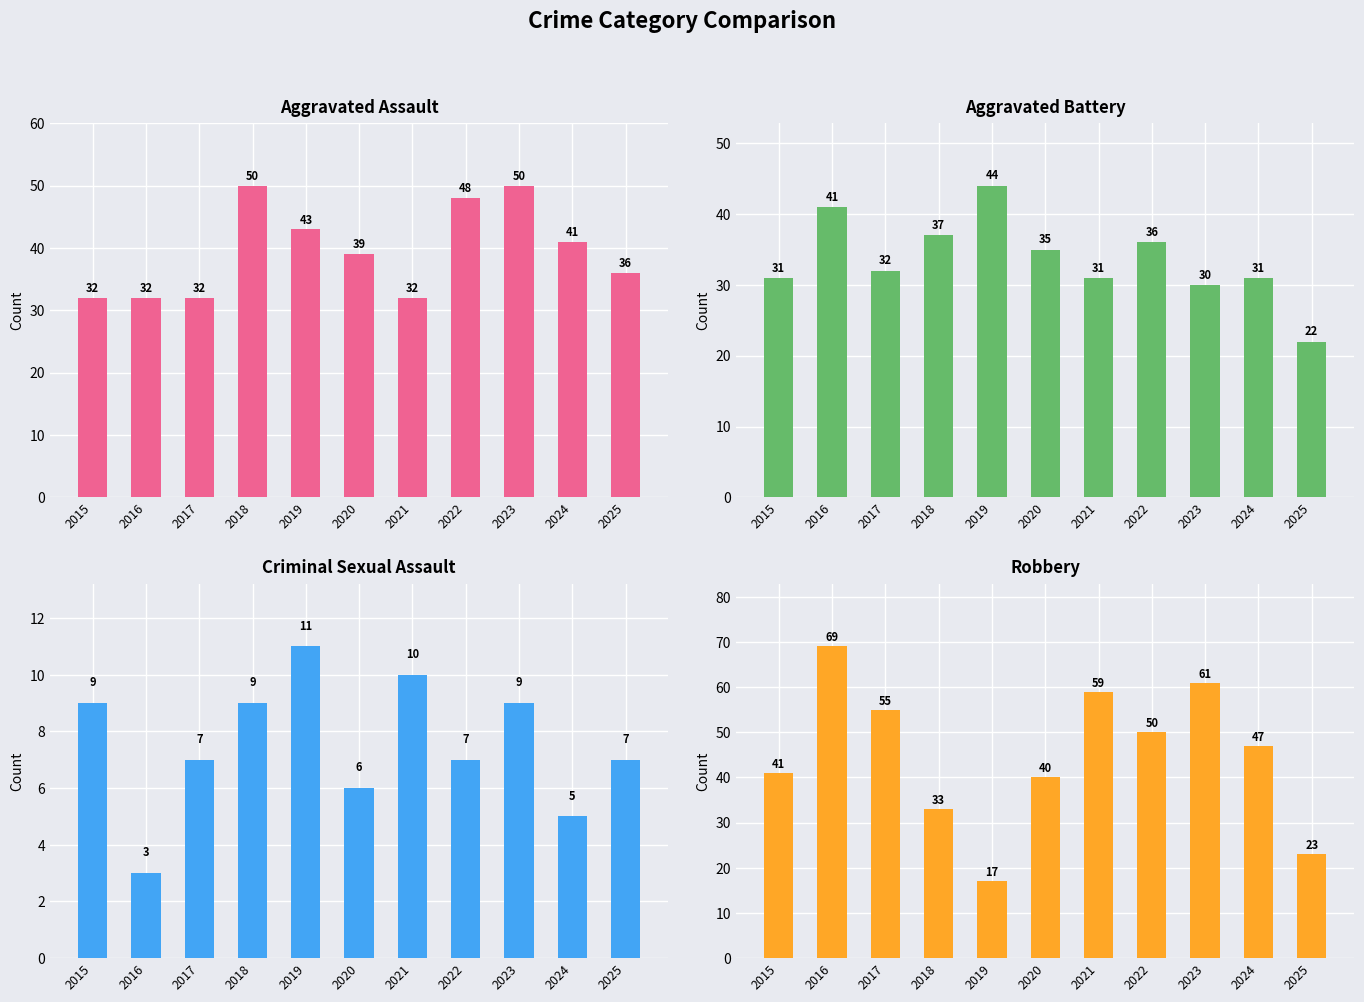

True or false: Robbery has a value of 56 at 2020.

False